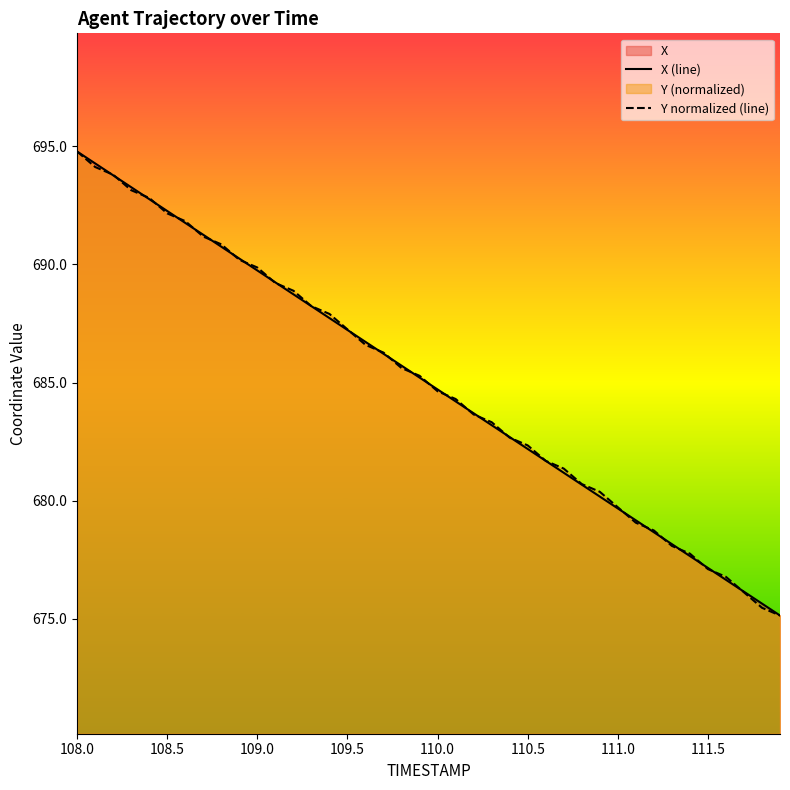

The Y normalized (line) series shows 682.3 at 110.5. True or false?

True